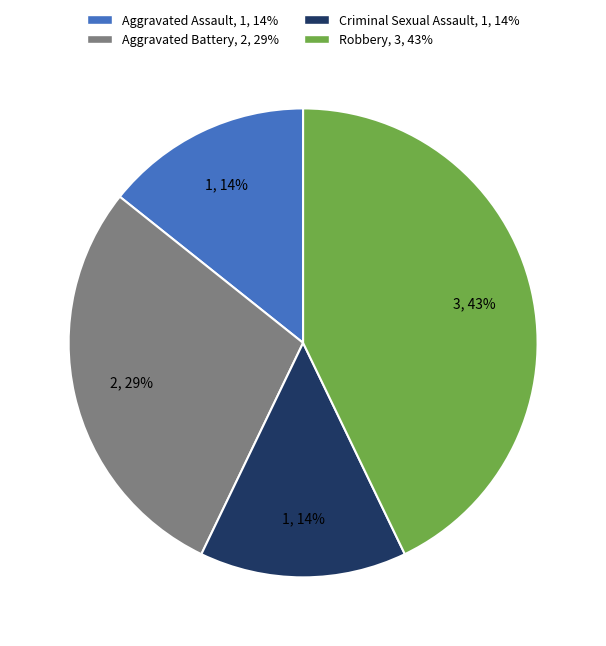

Which category has the biggest portion of the pie?

Robbery